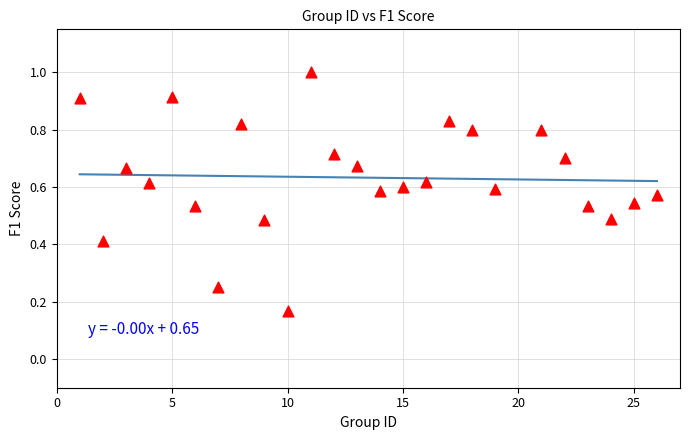

Count the number of points in this scatter plot.

25